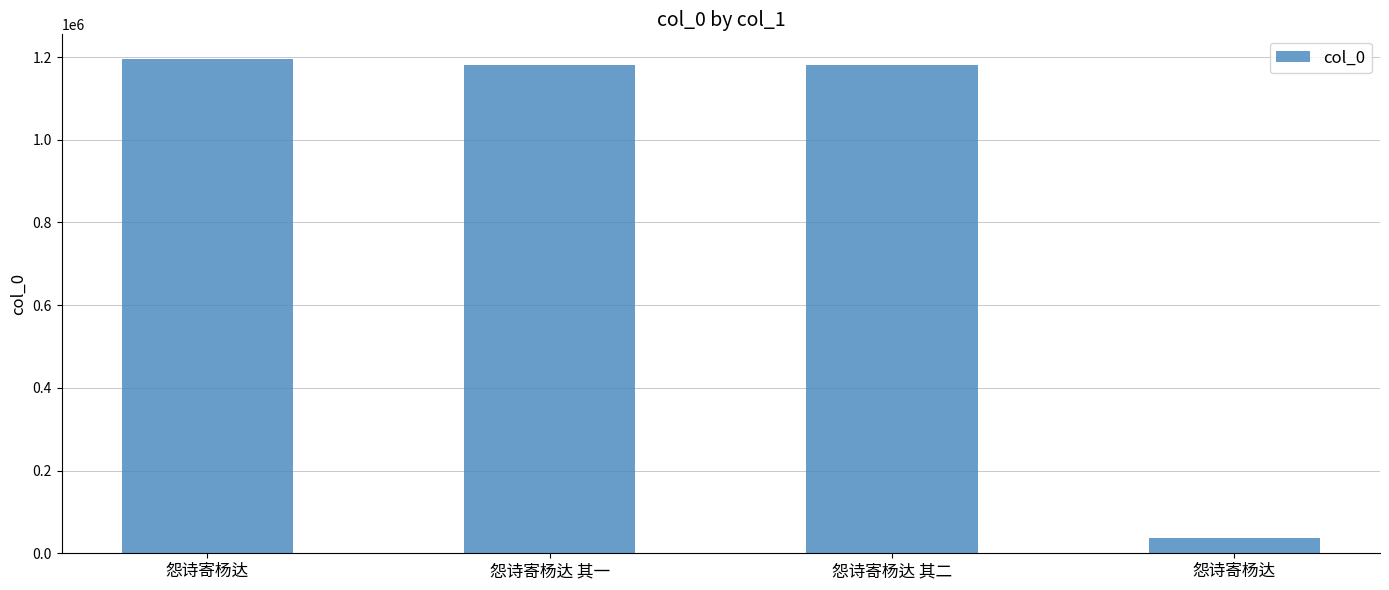

How many bars are there in total?

4